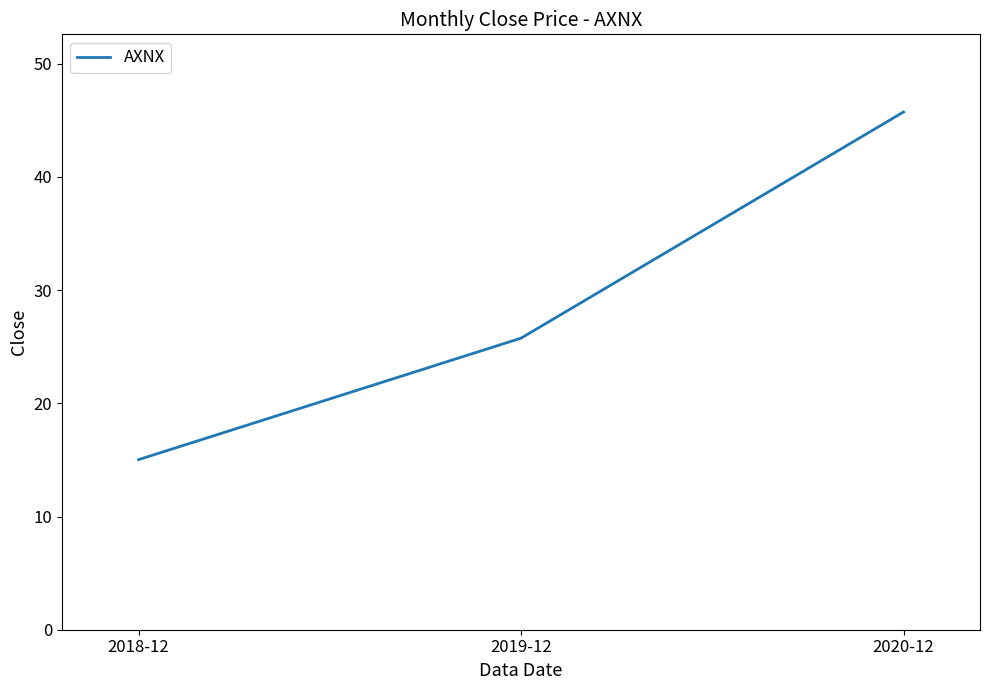

What is the approximate value at 2019-12?

25.8